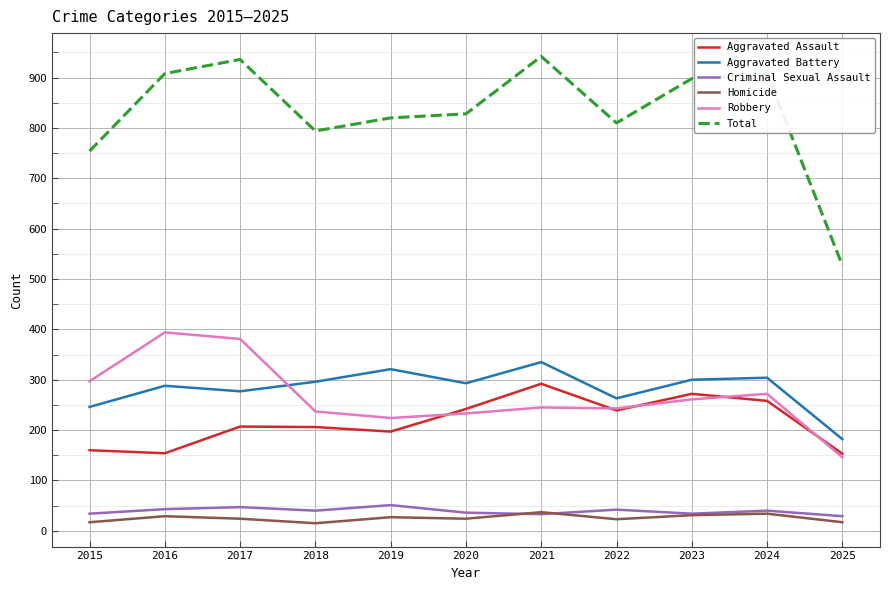

What is the total value across all series at 2017?

1872